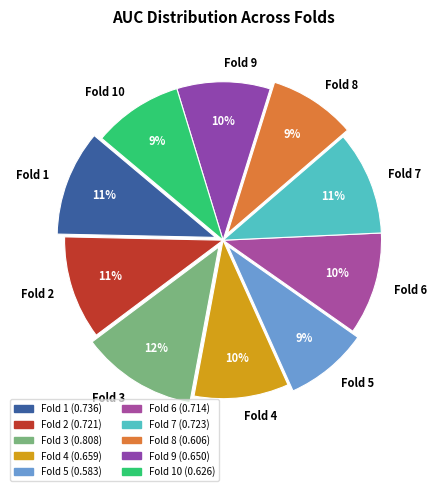

Is the sum of Fold 7 and Fold 6 greater than half?

No